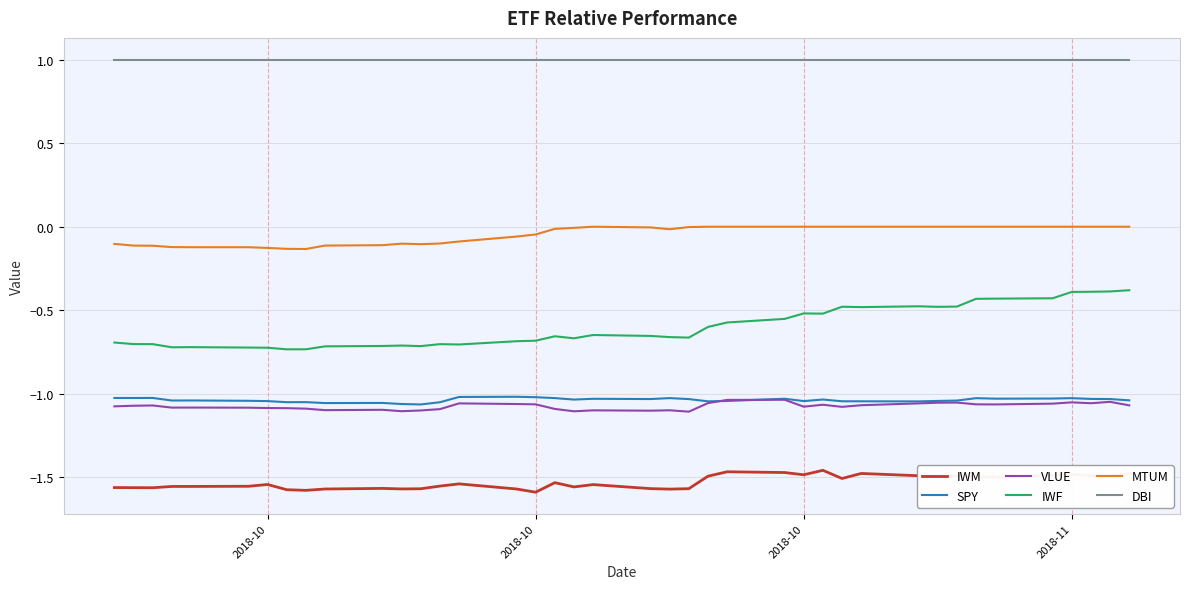

What is the maximum value shown in the chart?

1.0